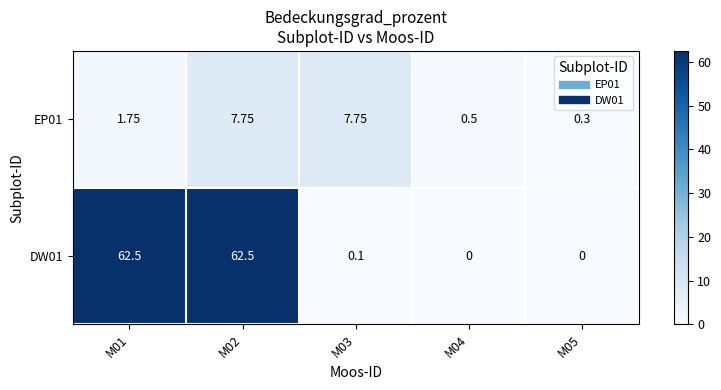

Count the number of categories in the chart.

5